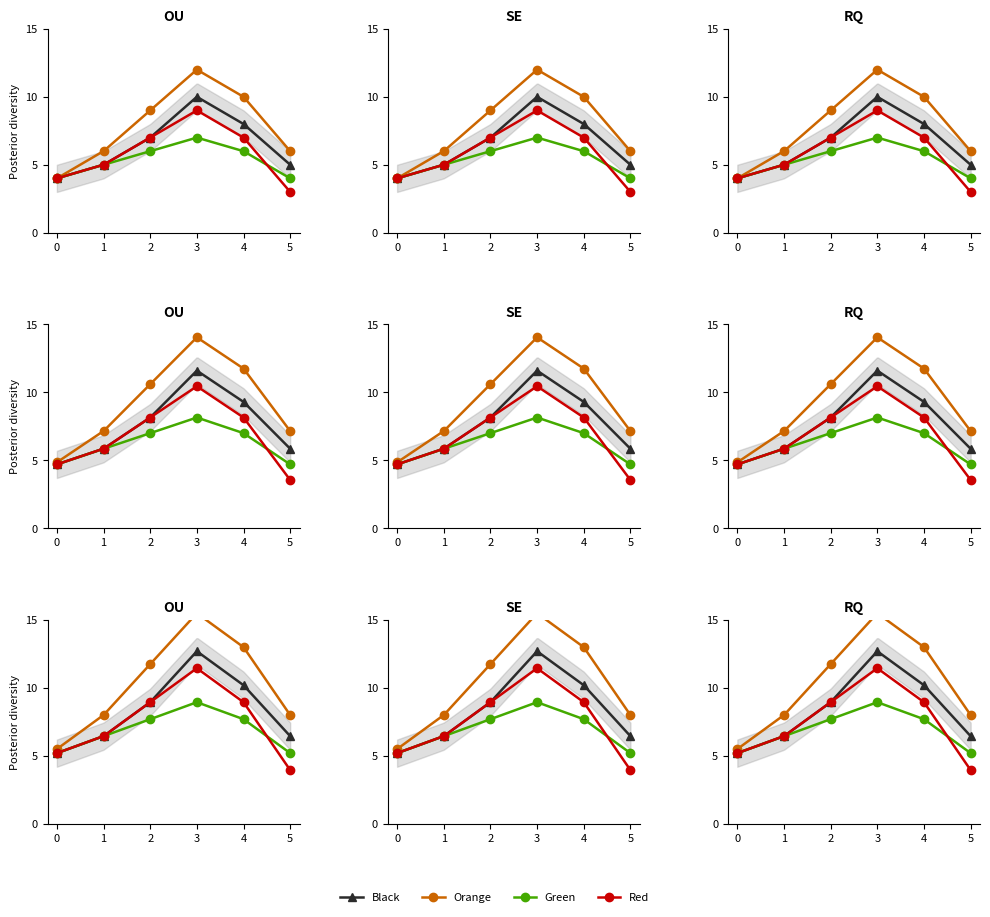

The value of Black at 4 is 9.3. True or false?

True